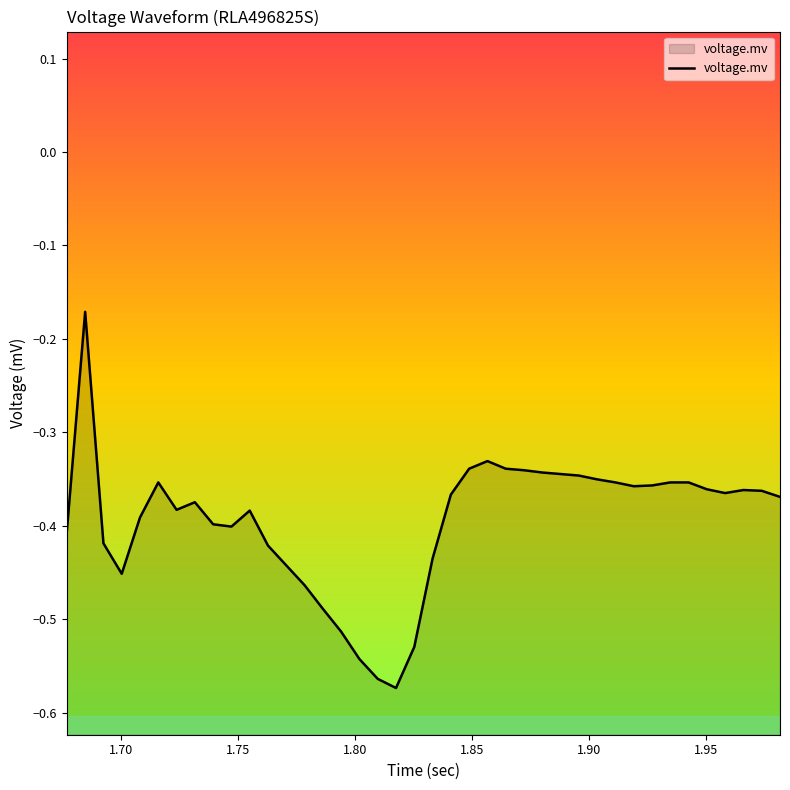

What is the difference between the maximum and minimum values?

0.4